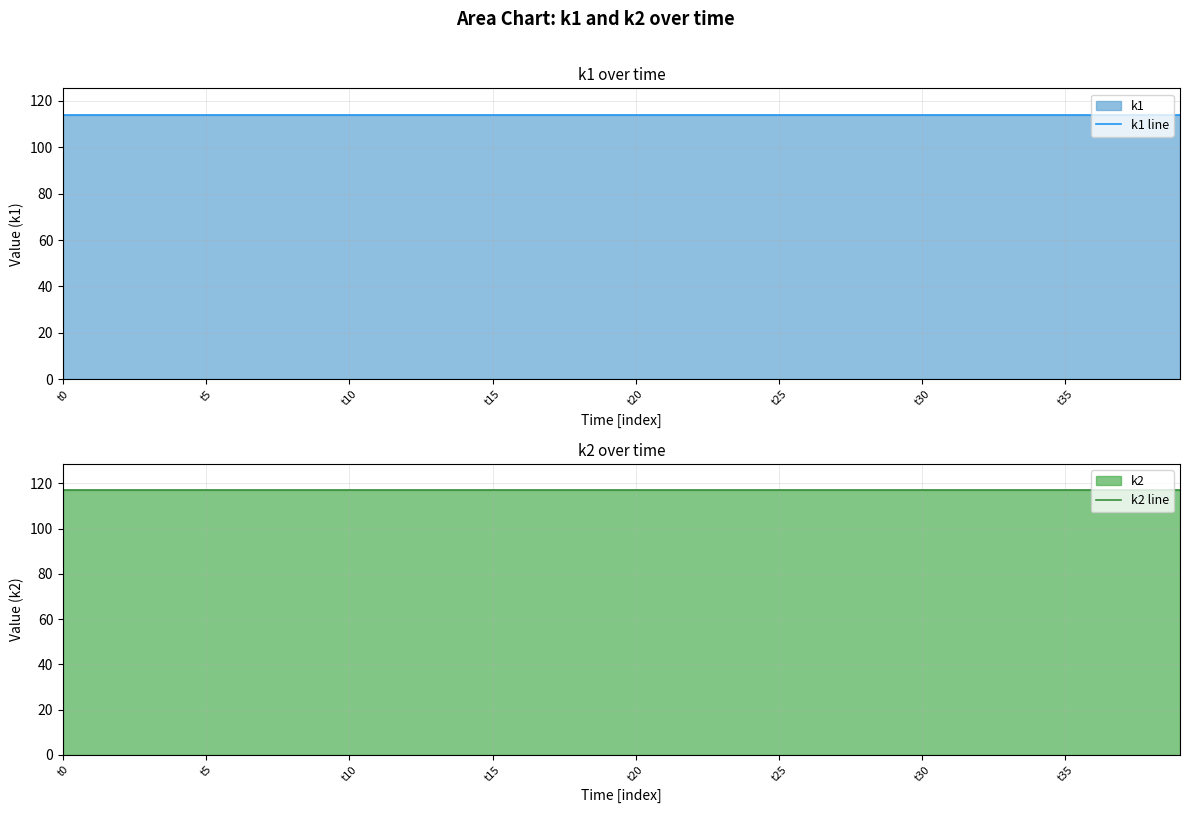

List the series in order of their peak value, highest first.

k2 line, k1 line